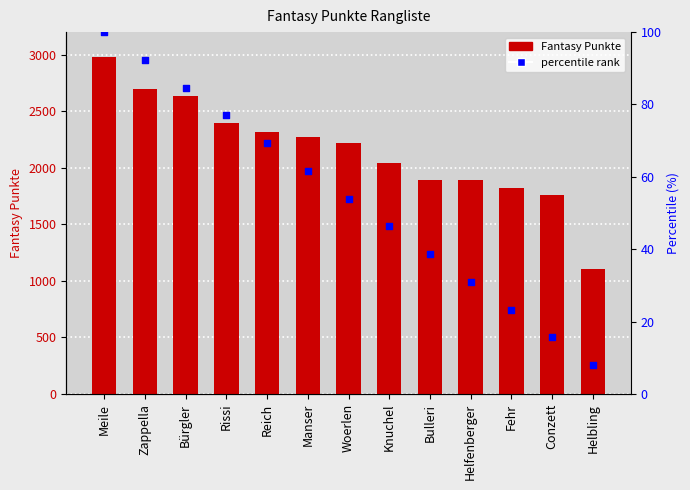

Which series has the widest spread of Y values?

Fantasy Punkte